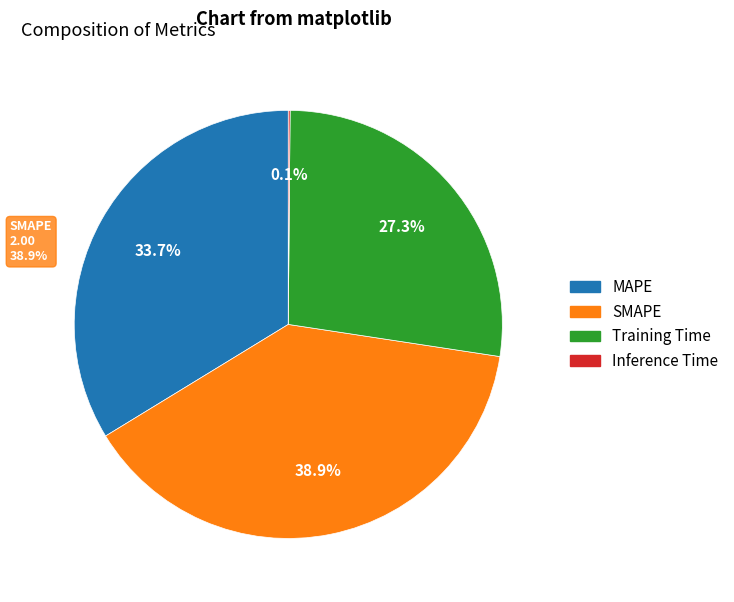

Count the number of slices in the pie.

4